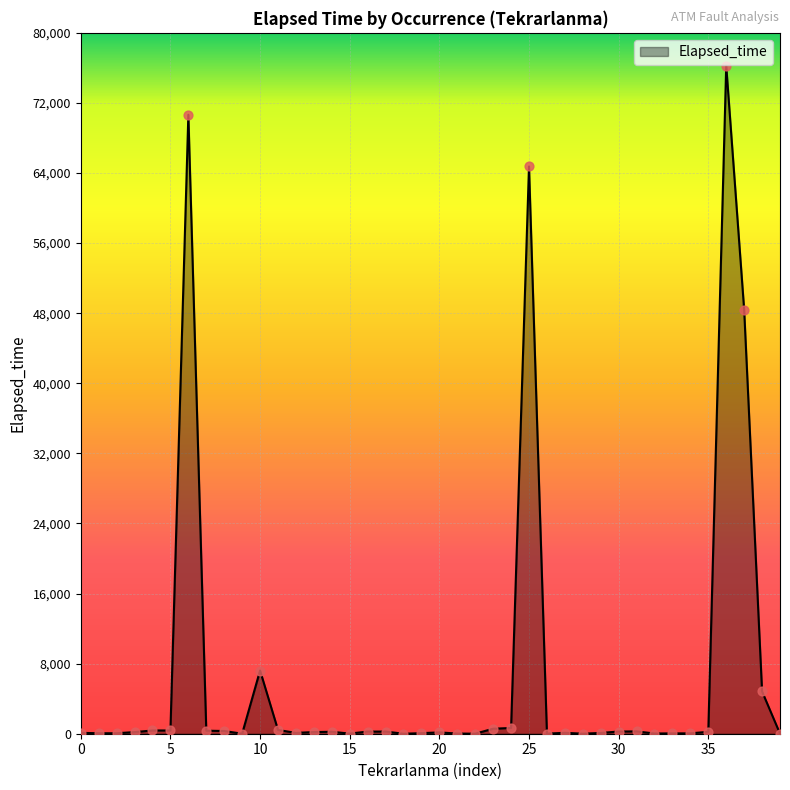

What is the difference between the maximum and minimum values?

76260